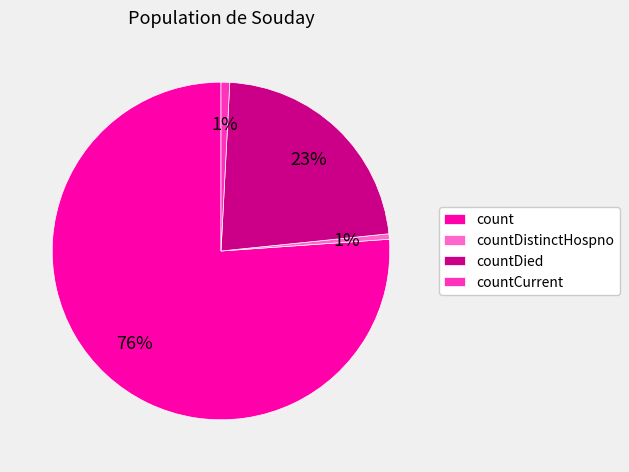

What is the ratio of the value at countDied to the value at count?

0.3